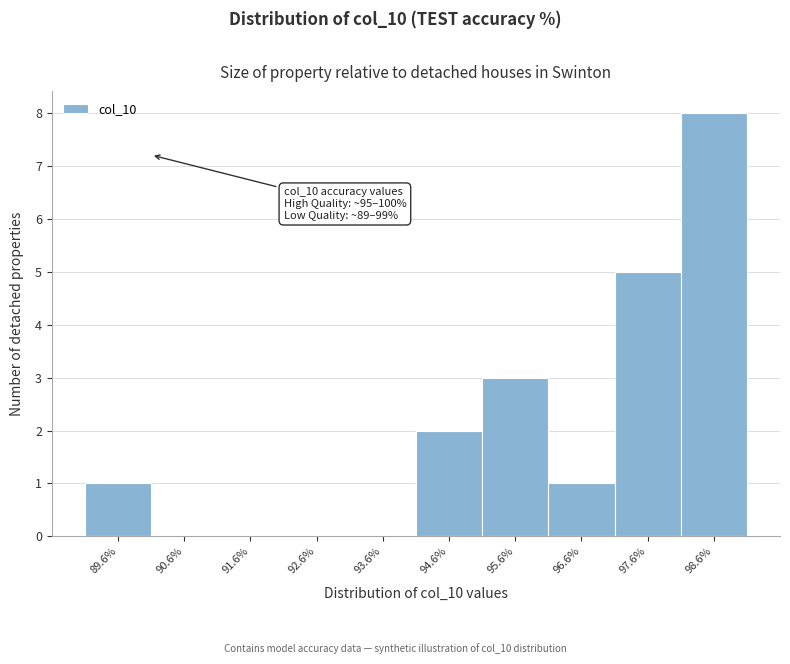

Reading right to left, what are all the values shown in this chart?

98.6%=8	97.6%=5	96.6%=1	95.6%=3	94.6%=2	93.6%=0	92.6%=0	91.6%=0	90.6%=0	89.6%=1